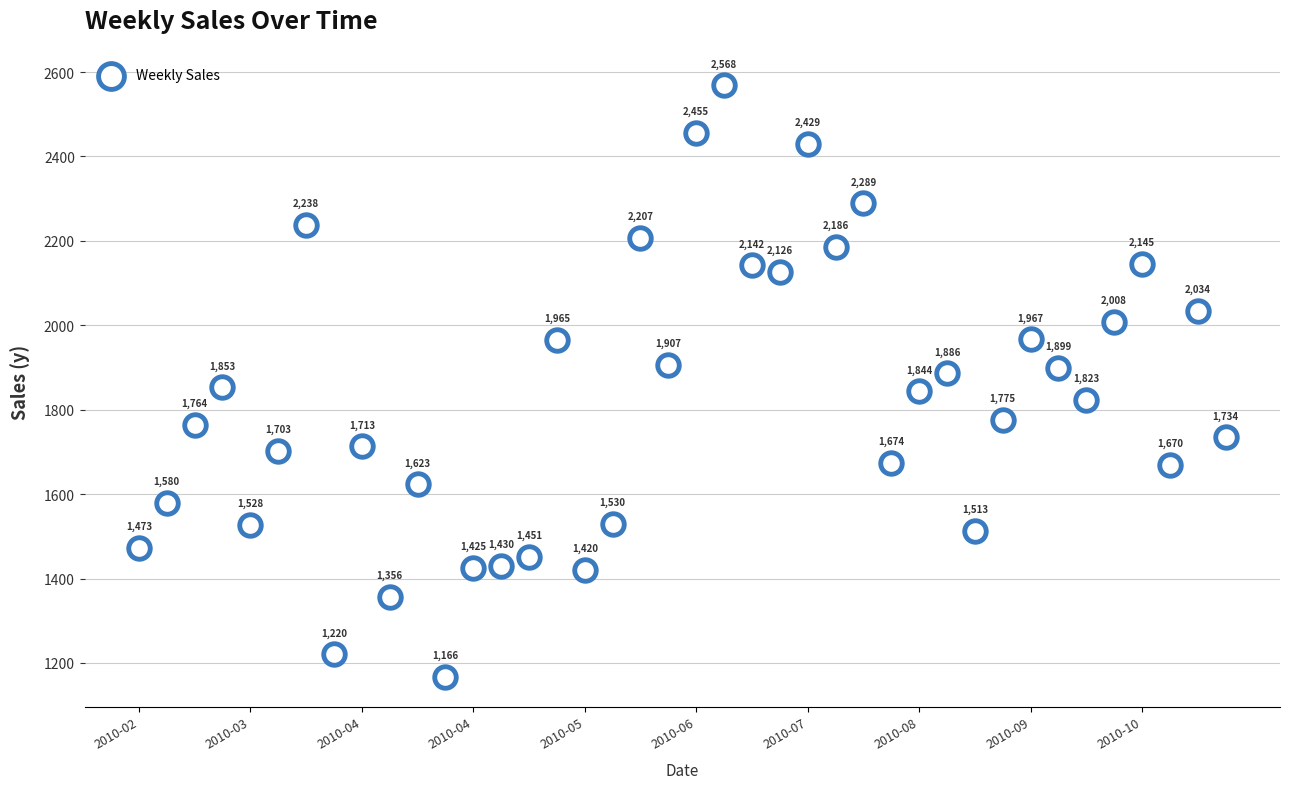

What Y value in the scatter plot is closest to 1867?

1852.8